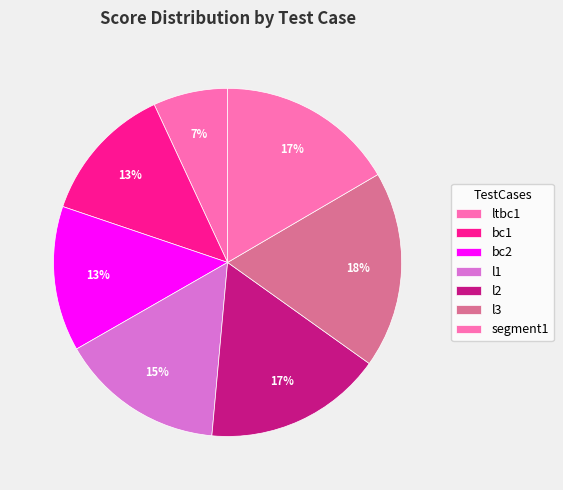

How many slices are in this pie chart?

7